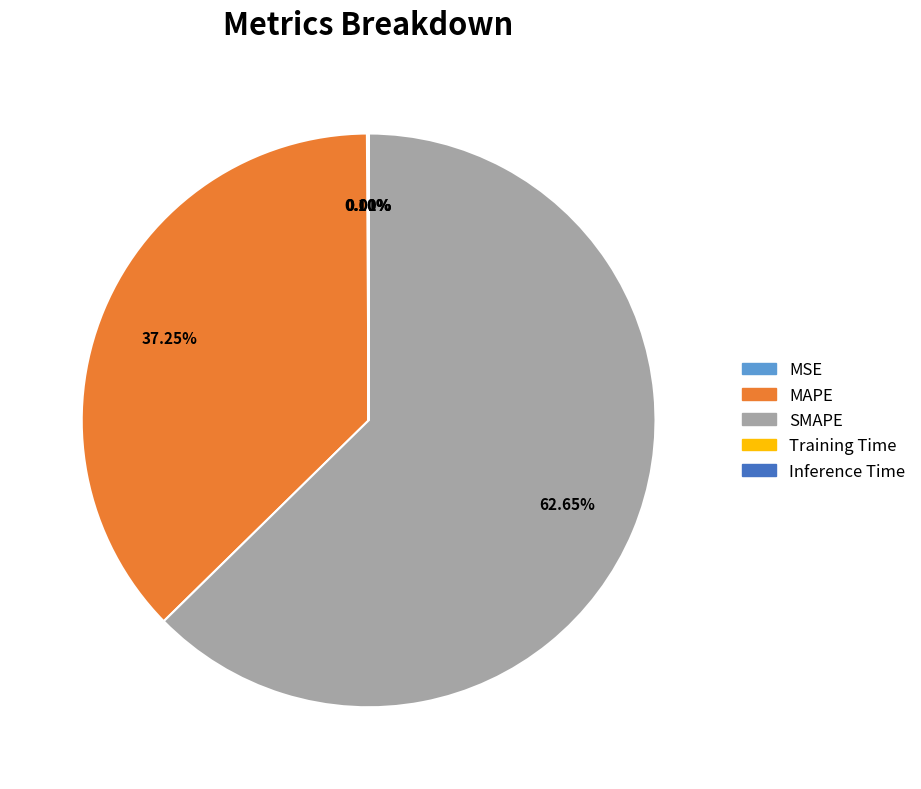

What is the ratio of the value at SMAPE to the value at MAPE?

1.7